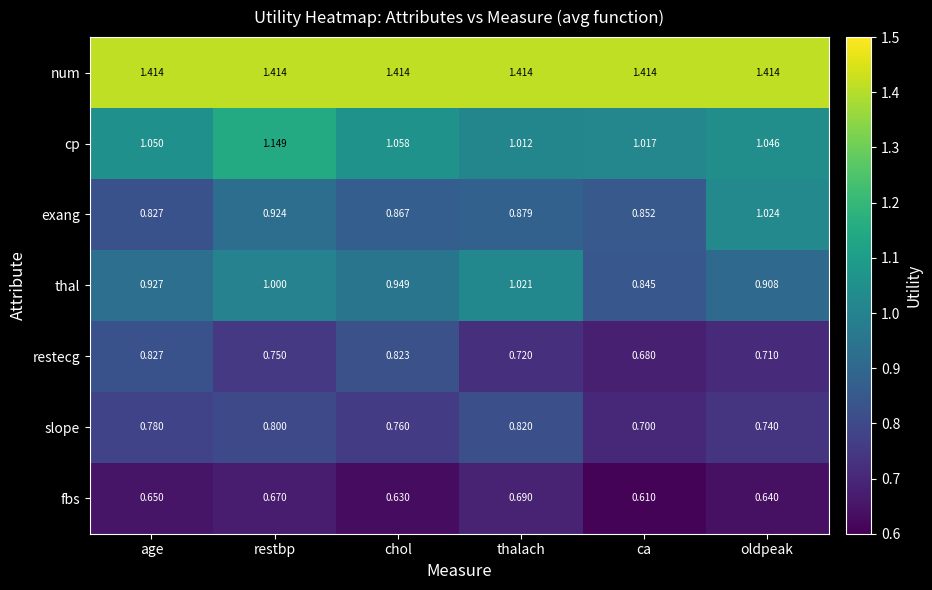

List the series in order of their peak value, lowest first.

fbs, slope, restecg, thal, exang, cp, num